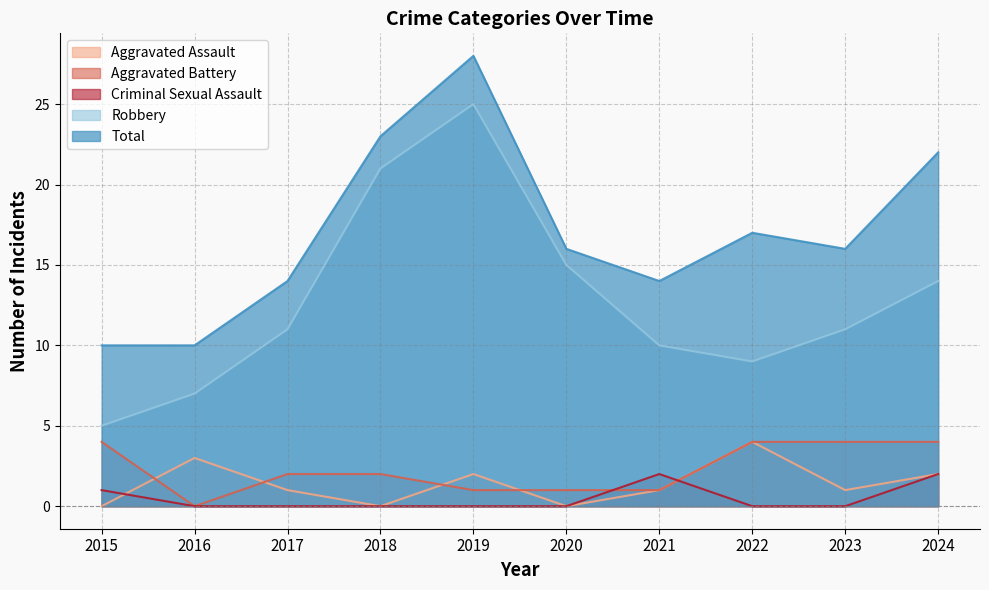

What is the total value across all series at 2015?

20